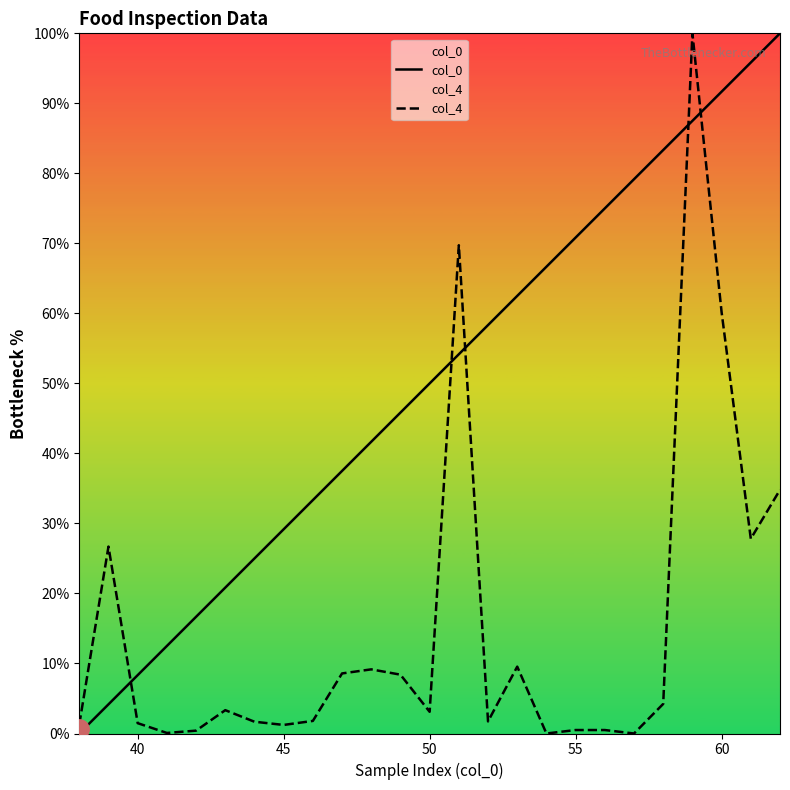

What is the difference between the maximum and minimum values in the col_0 series?

100.0